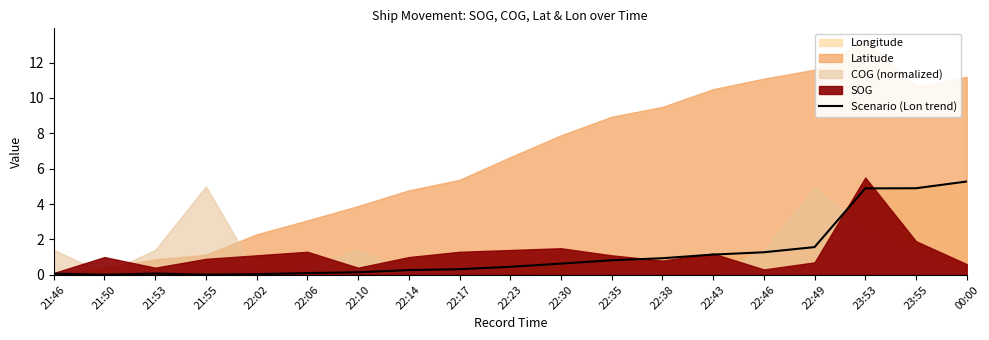

At which label does Scenario (Lon trend) reach its peak?

00:00